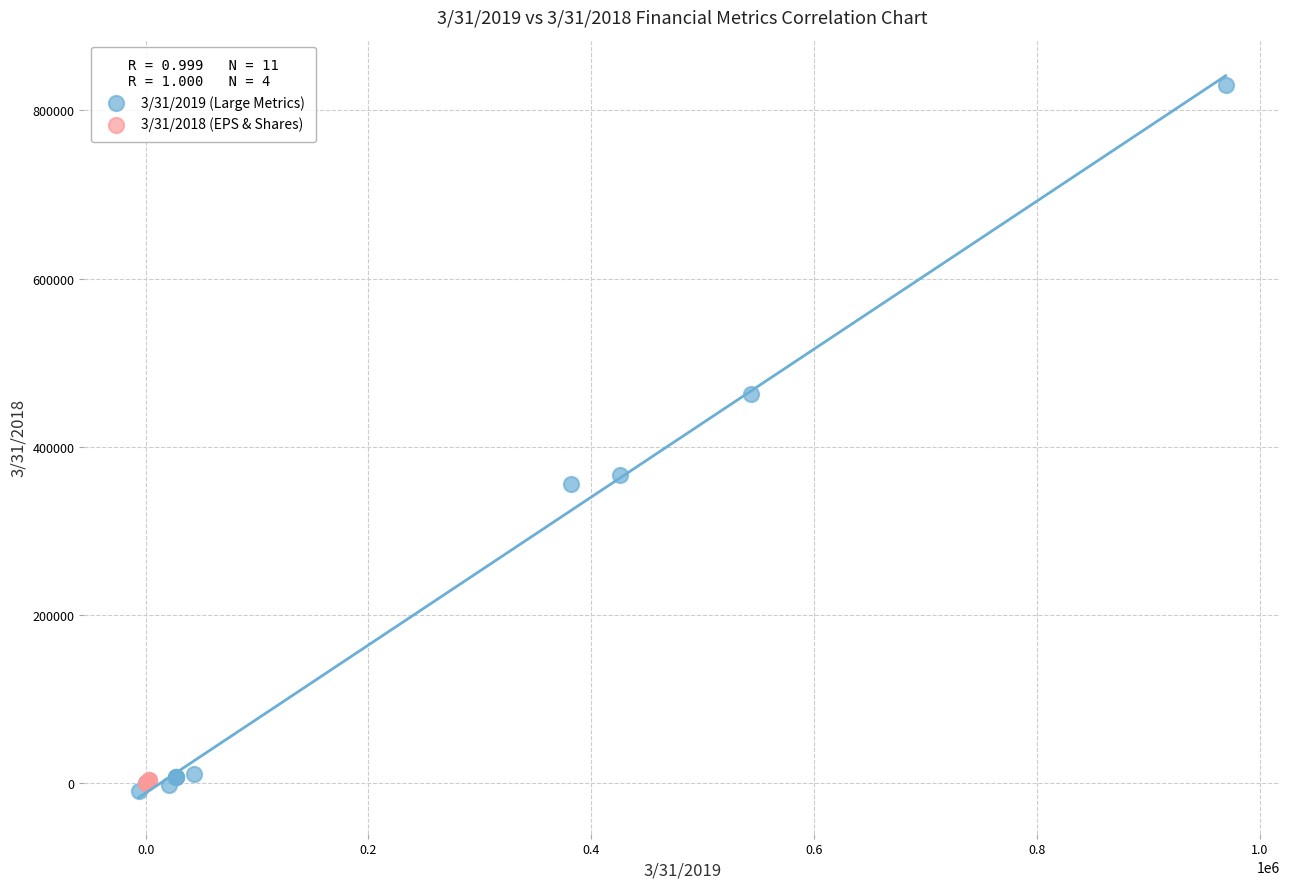

Which series reaches the minimum Y coordinate?

3/31/2019 (Large Metrics)